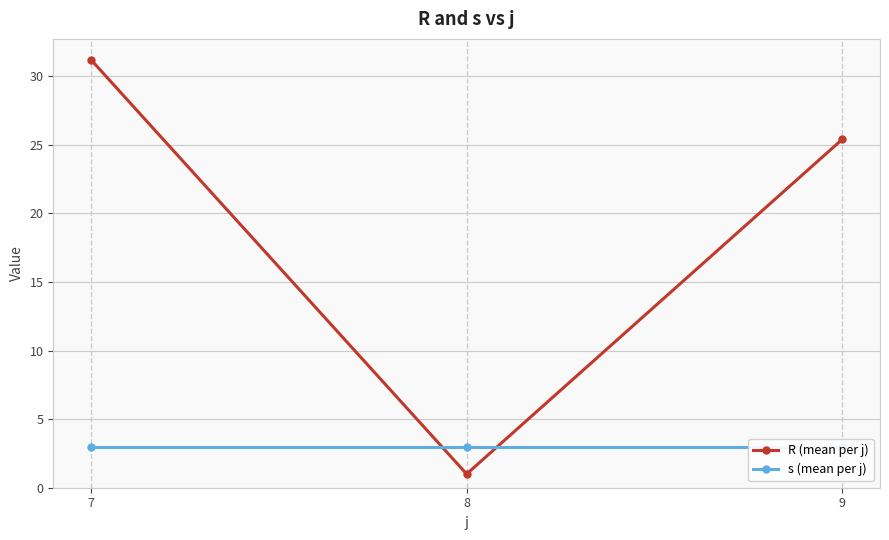

What are all the series names shown in the legend?

R (mean per j), s (mean per j)